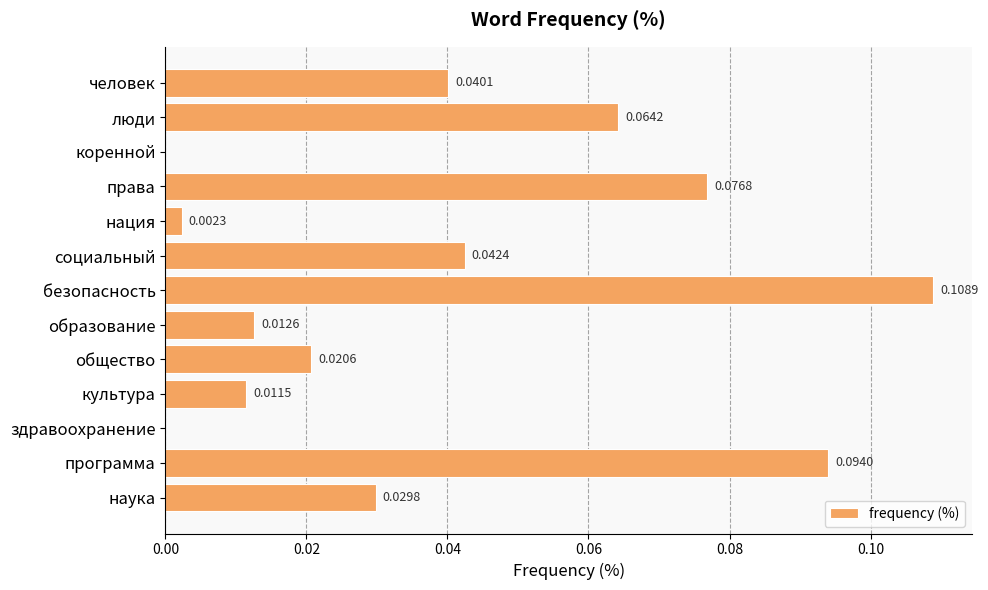

Which category has the highest value across all series?

безопасность